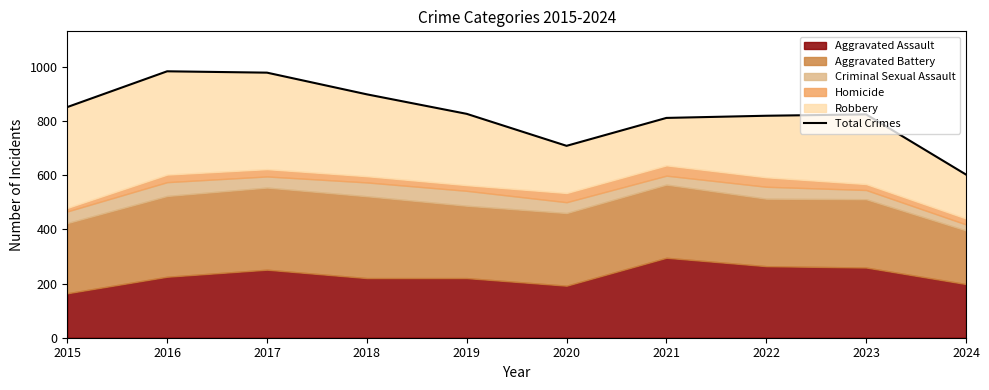

True or false: the data shows 708 at 2020.

True